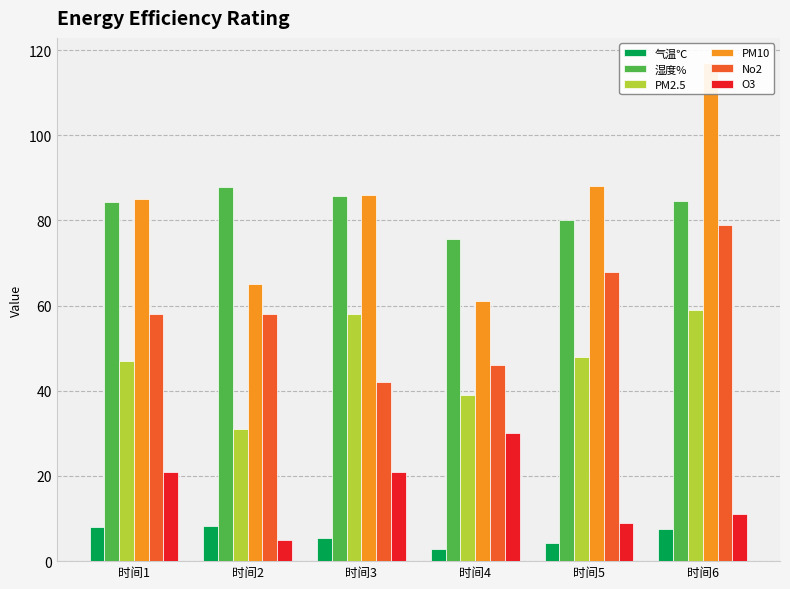

True or false: 气温℃ has a value of 8.2 at 时间2.

True